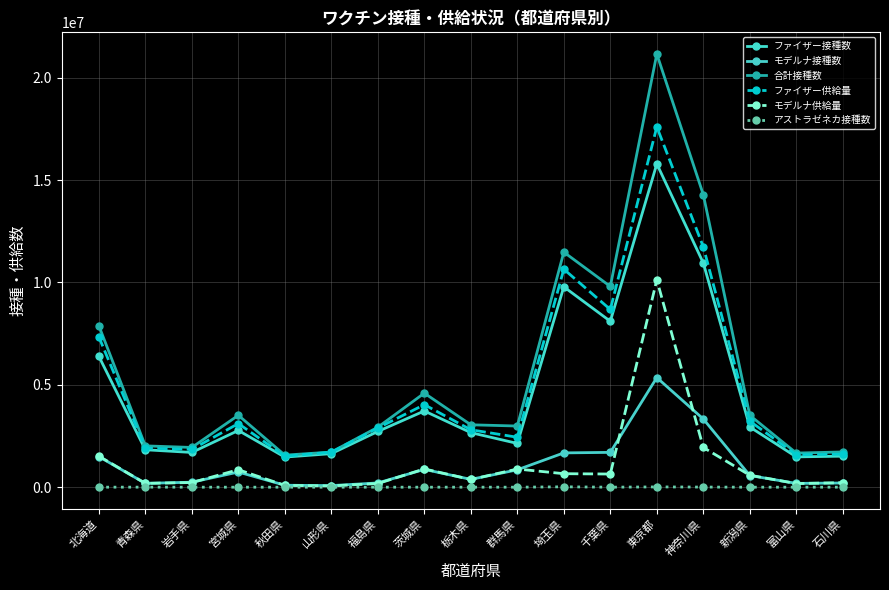

What is the spread (max minus min) of values at 岩手県?

1941523